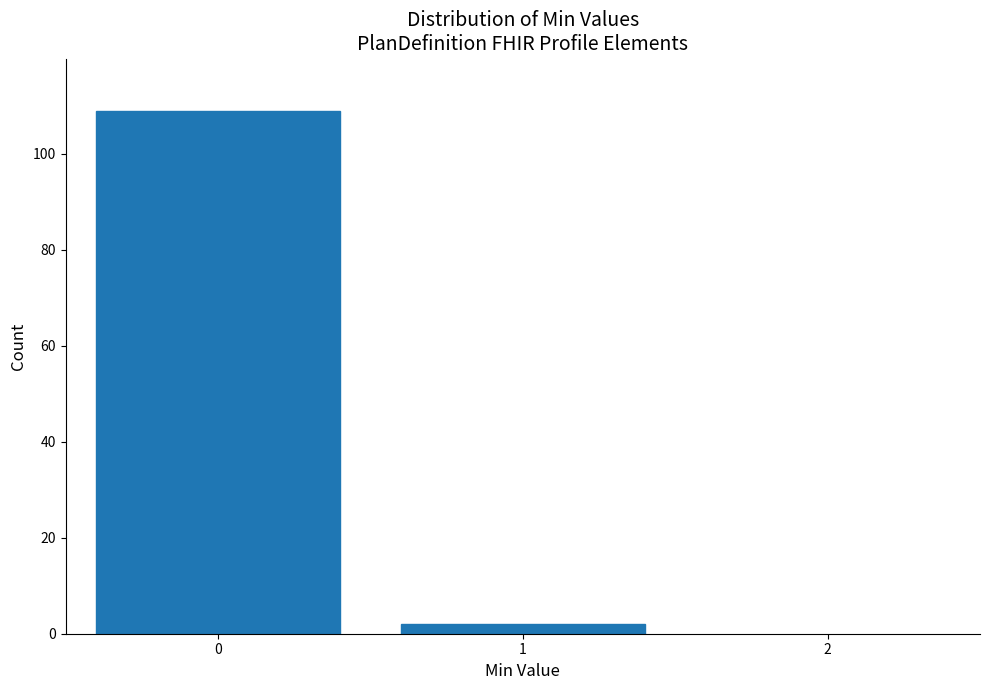

Reading left to right, extract all data points from this chart.

0=109	1=2